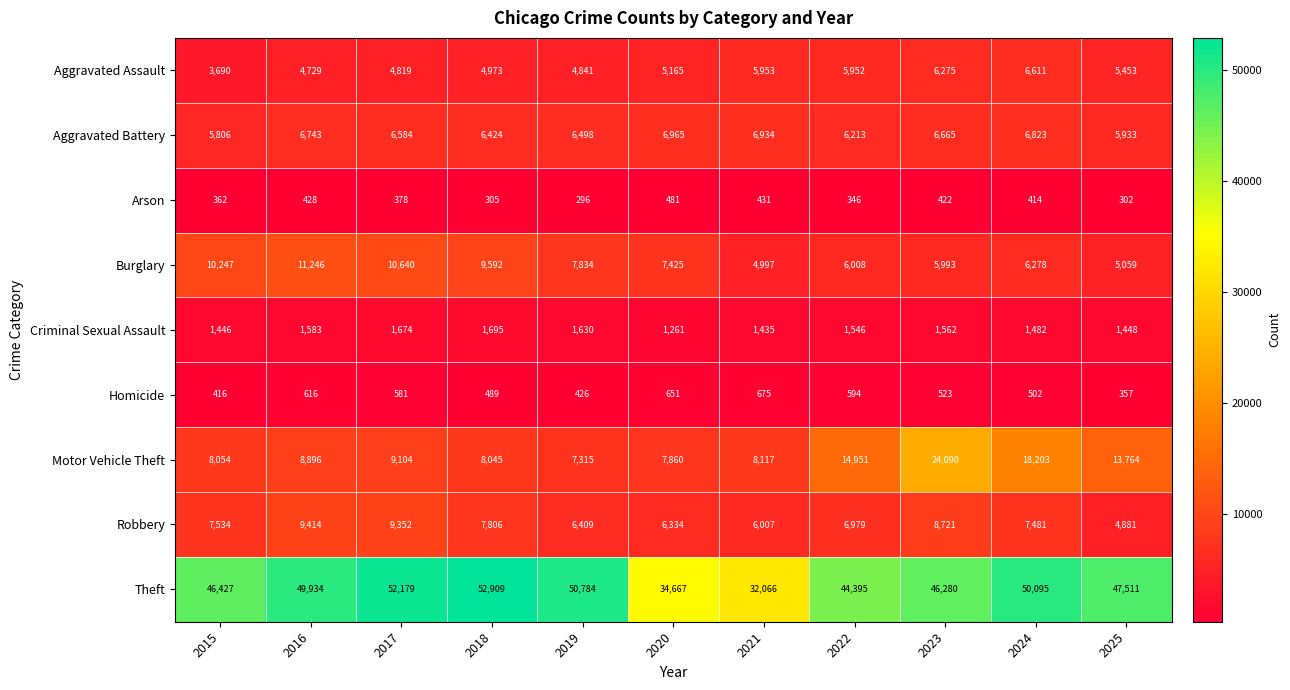

At which label is Criminal Sexual Assault closest to 1478?

2024